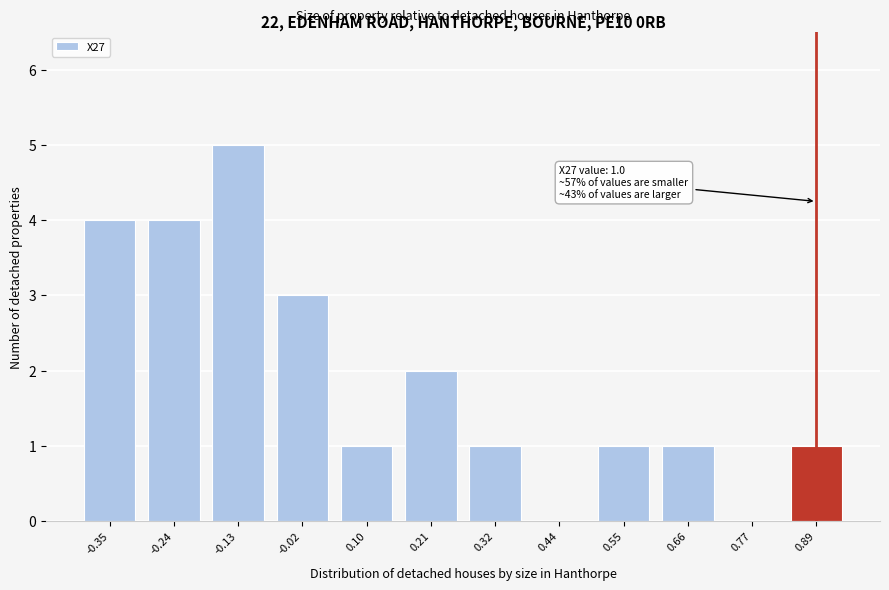

Reading left to right, what are all the values shown in this chart?

-0.35=4	-0.24=4	-0.13=5	-0.02=3	0.10=1	0.21=2	0.32=1	0.44=0	0.55=1	0.66=1	0.77=0	0.89=1